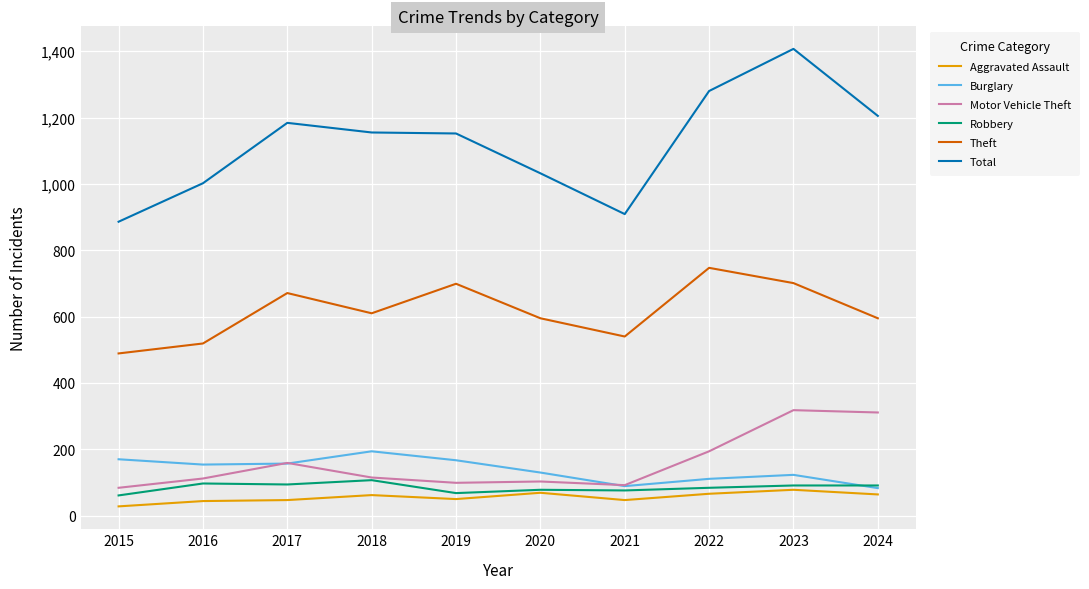

True or false: Robbery and Theft cross at least once.

False